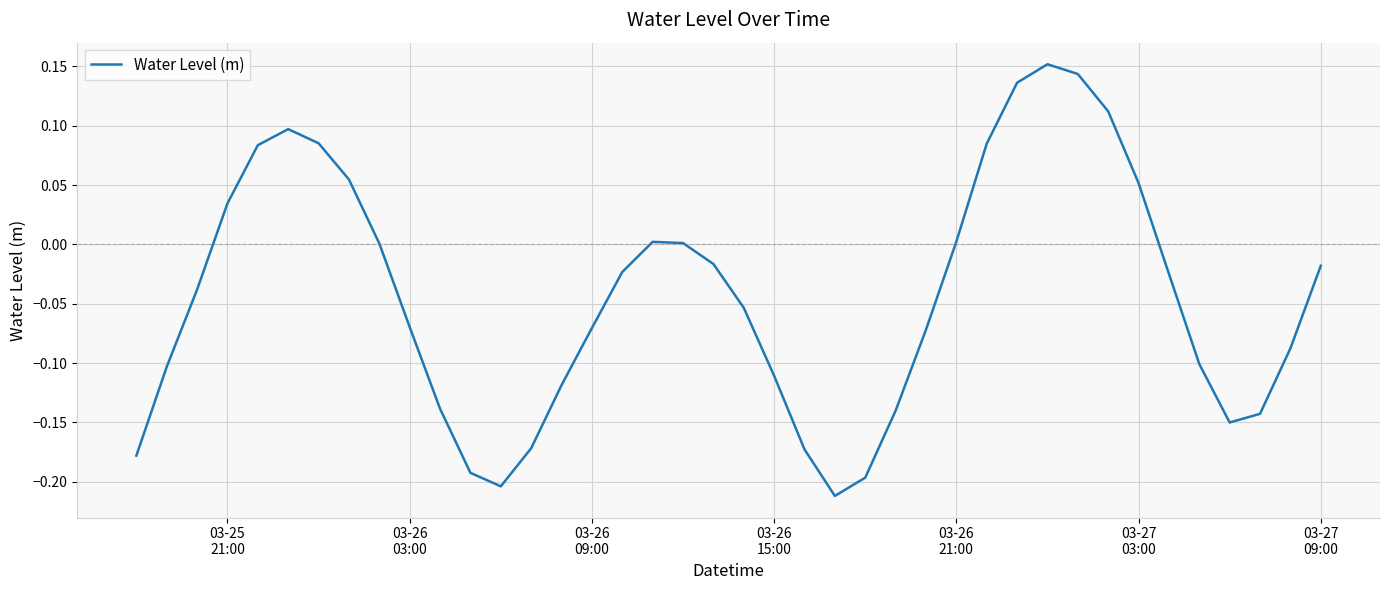

What is the difference between the maximum and minimum values?

0.4